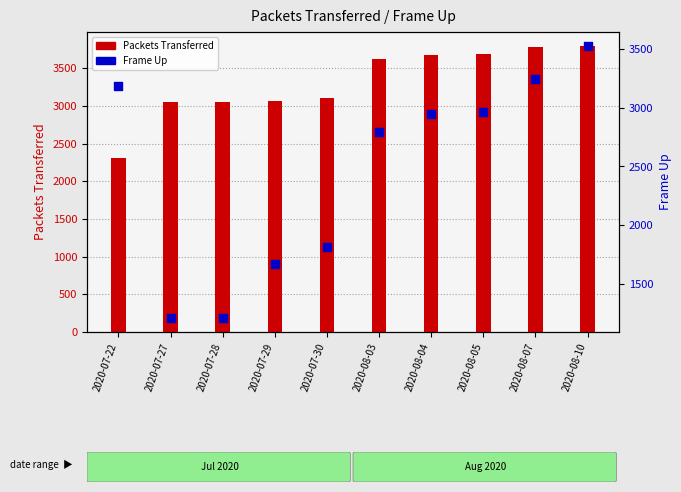

Which series reaches the minimum Y coordinate?

Frame Up